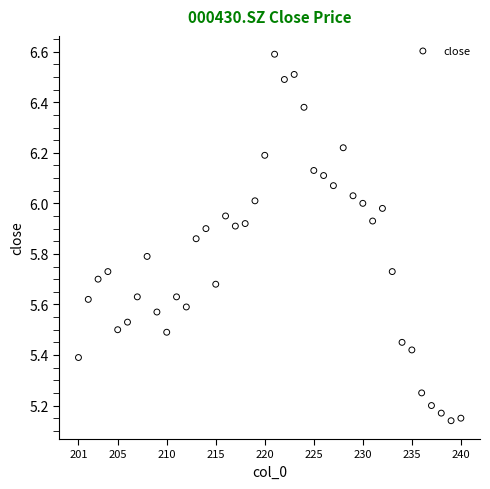

What is the range of X values (max minus min)?

39.0